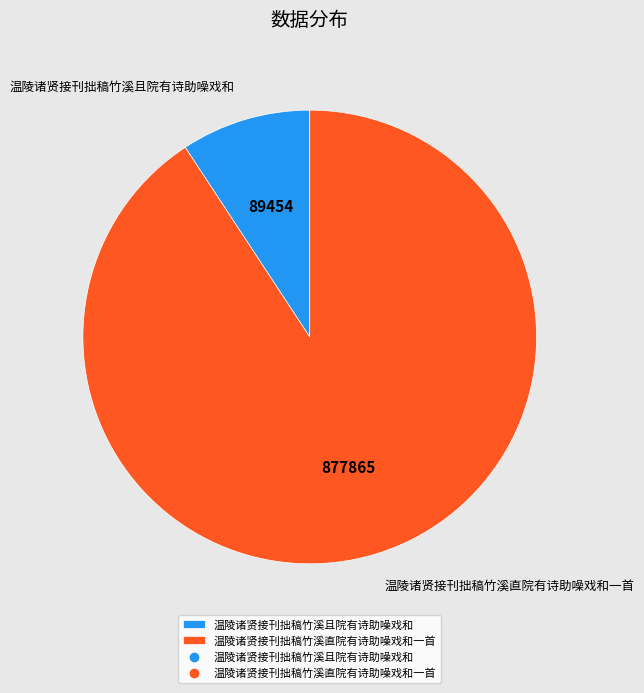

Rank the categories by value from highest to lowest.

温陵诸贤接刊拙稿竹溪直院有诗助噪戏和一首, 温陵诸贤接刊拙稿竹溪且院有诗助噪戏和